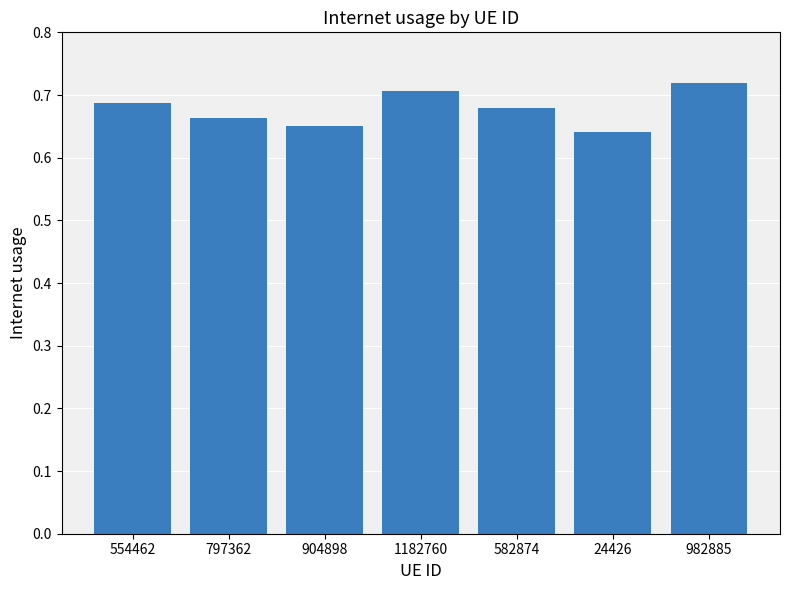

Which label corresponds to the largest value in the chart?

982885